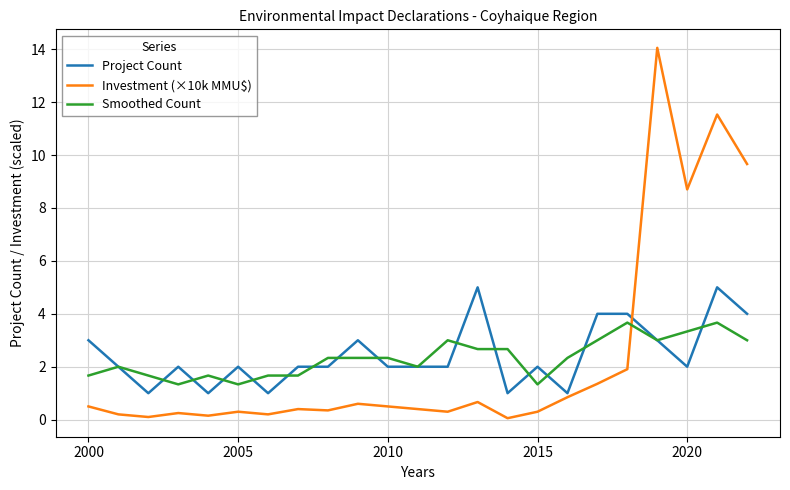

Which series has the widest spread of values?

Investment (×10k MMU$)